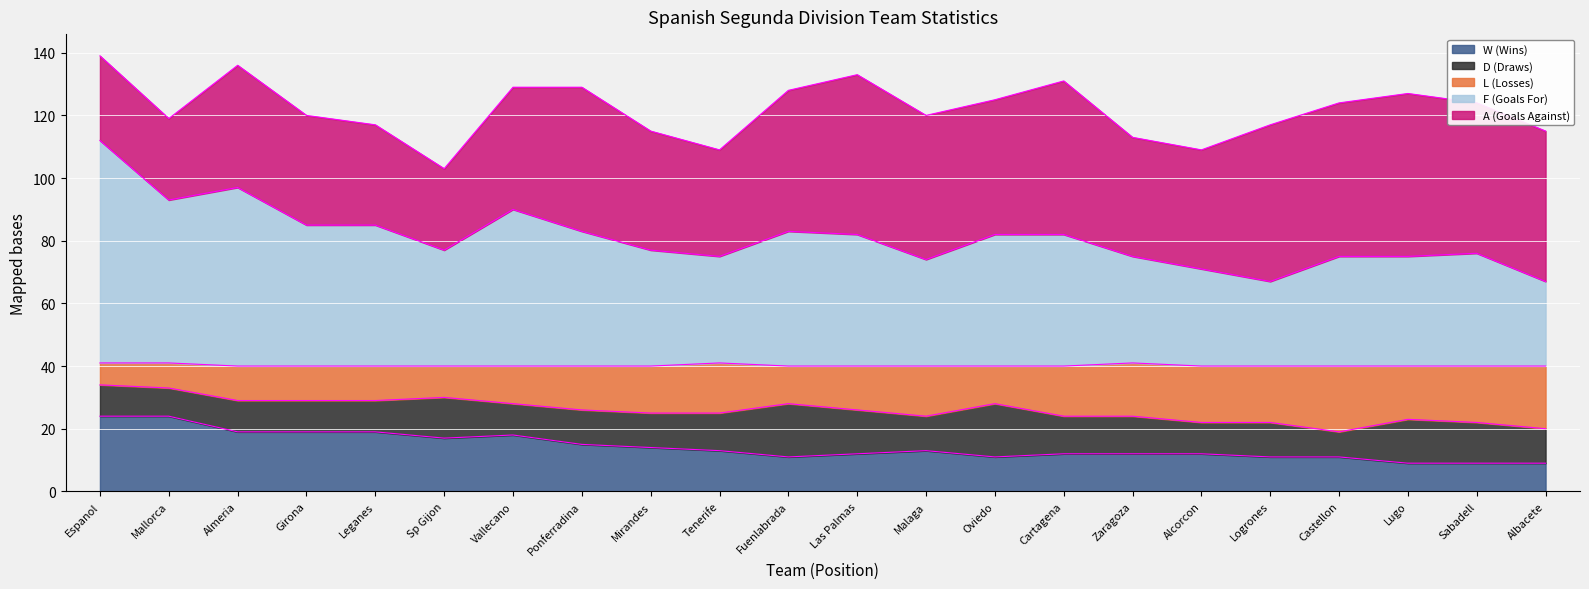

The W series shows 24 at Mallorca. True or false?

True